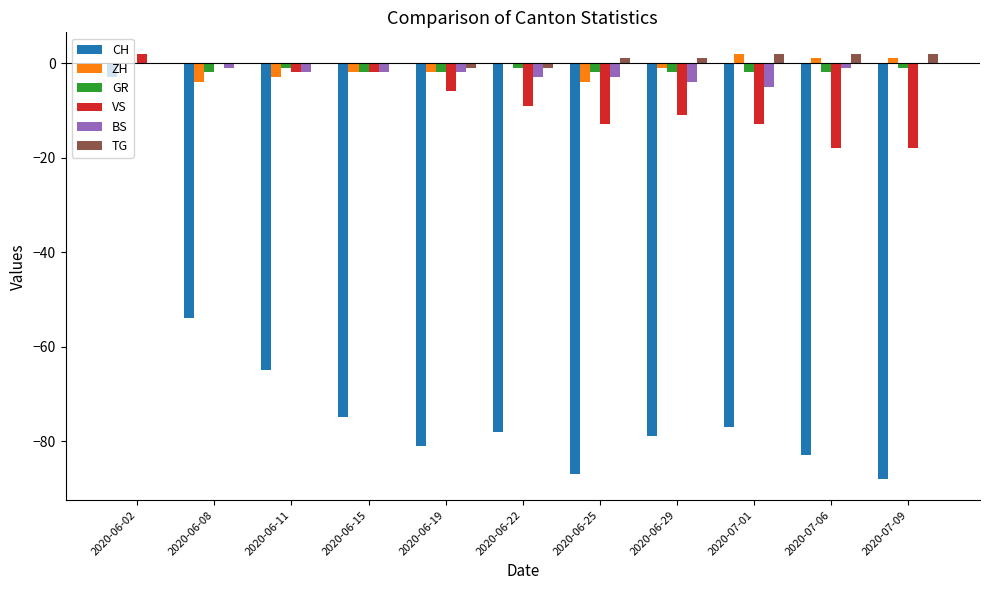

What is the sum of all BS values?

-23